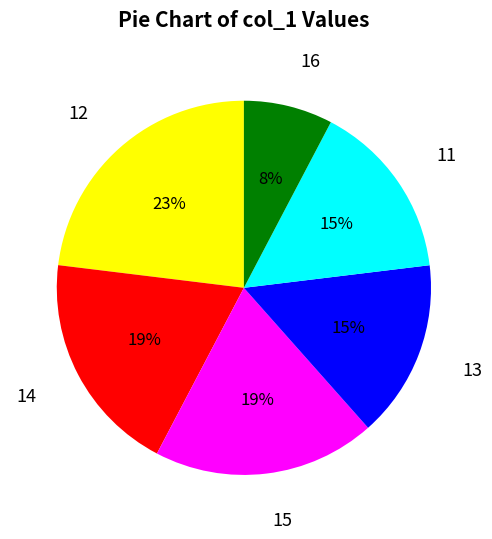

Is 13 the majority of the pie?

No